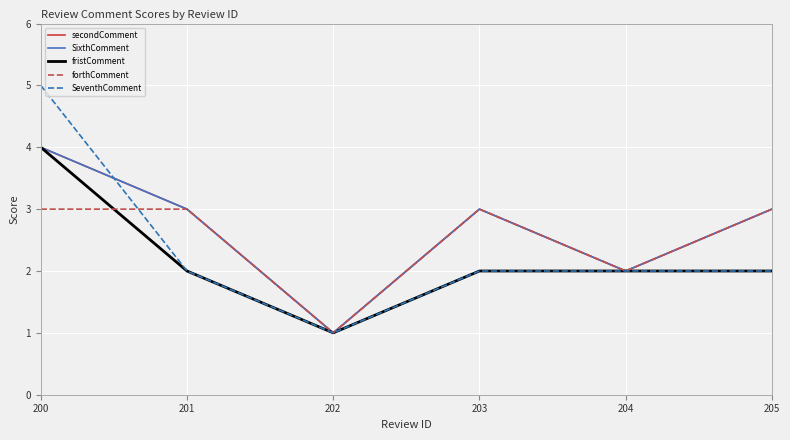

What is the sum of the SeventhComment values at 202 and 201?

3